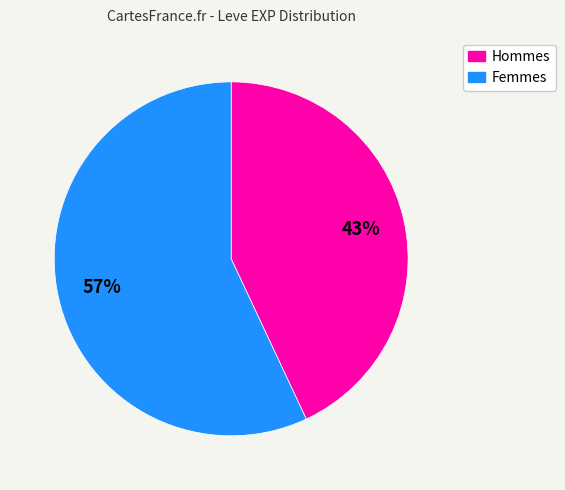

Is there any slice that represents more than half of the pie?

Yes